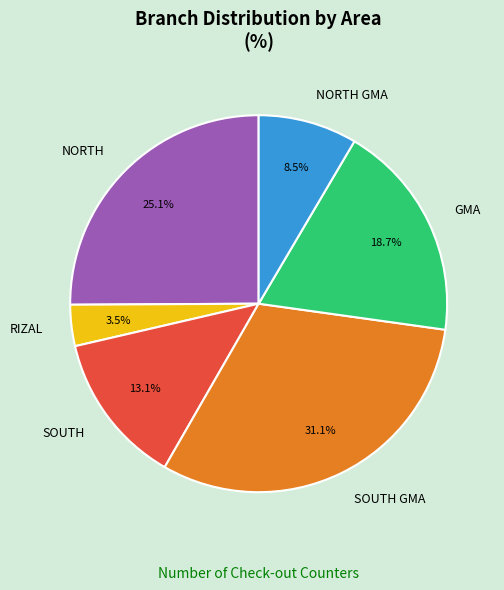

Is it true that NORTH is 15% of the pie?

False